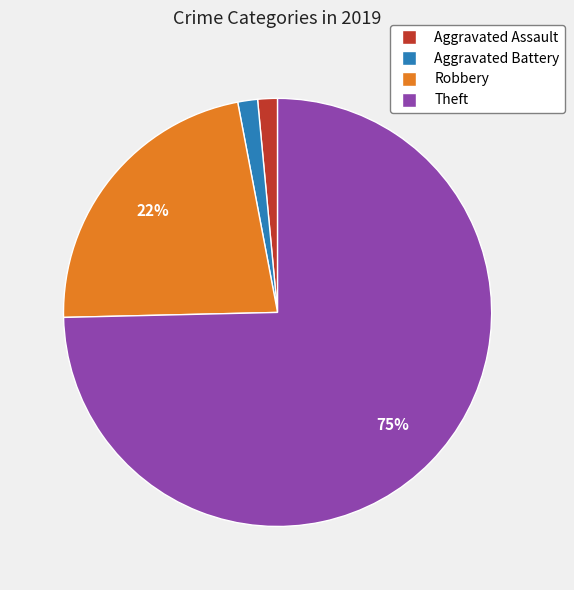

Do Aggravated Assault and Robbery together represent more than half of the pie?

No